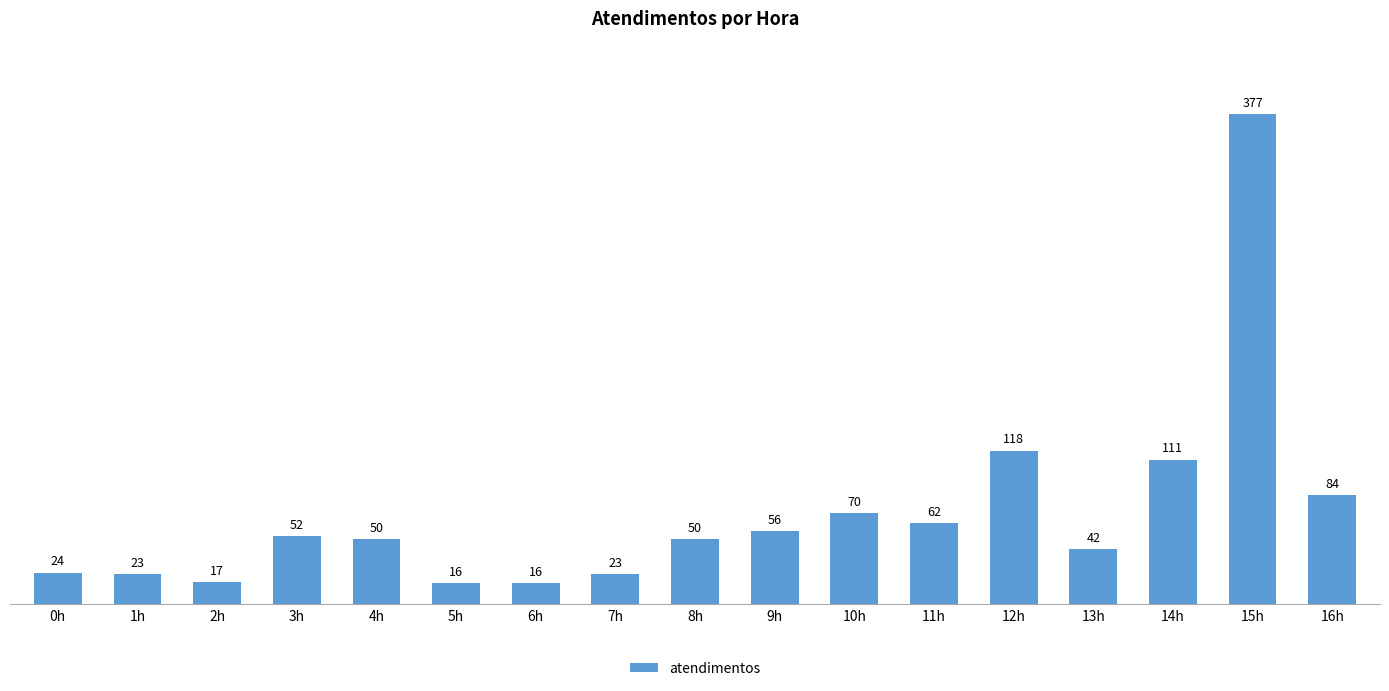

What is the difference between the second highest and second lowest values?

102